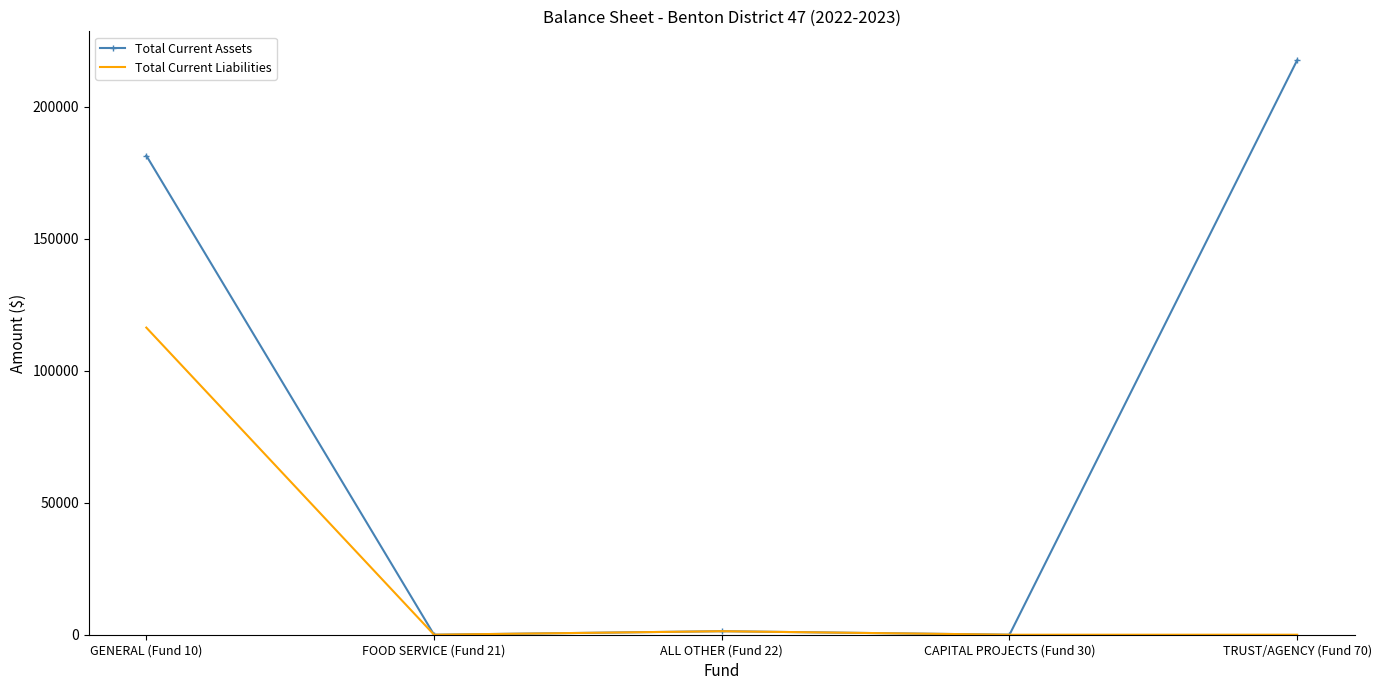

The value of Total Current Assets at CAPITAL PROJECTS (Fund 30) is 89812. True or false?

False